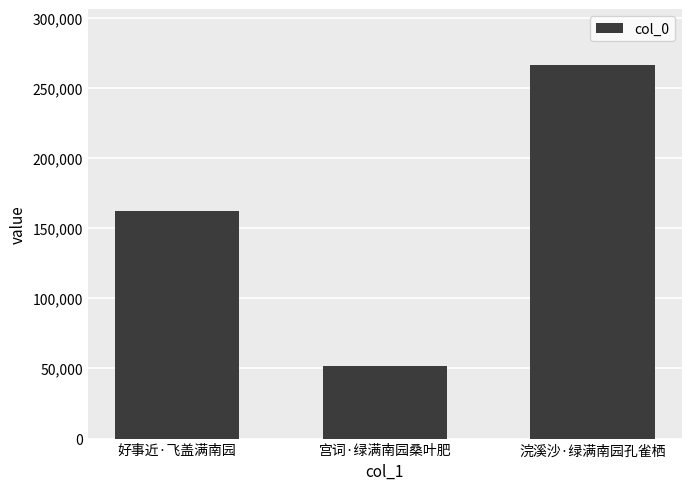

The value at 好事近·飞盖满南园 is 110013. True or false?

False